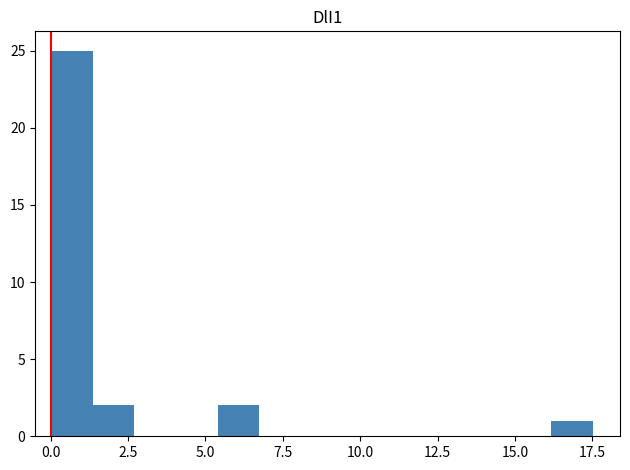

Around what value on the x-axis is the tallest bar? Give the approximate position of its centre, as read against the axis.

0.5